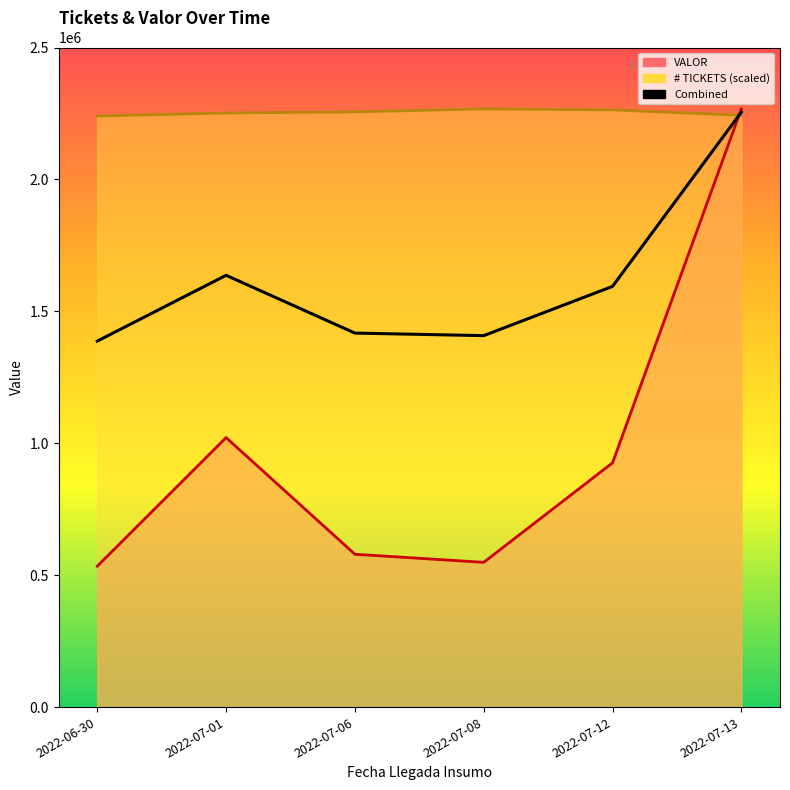

How many distinct data groups are displayed?

1